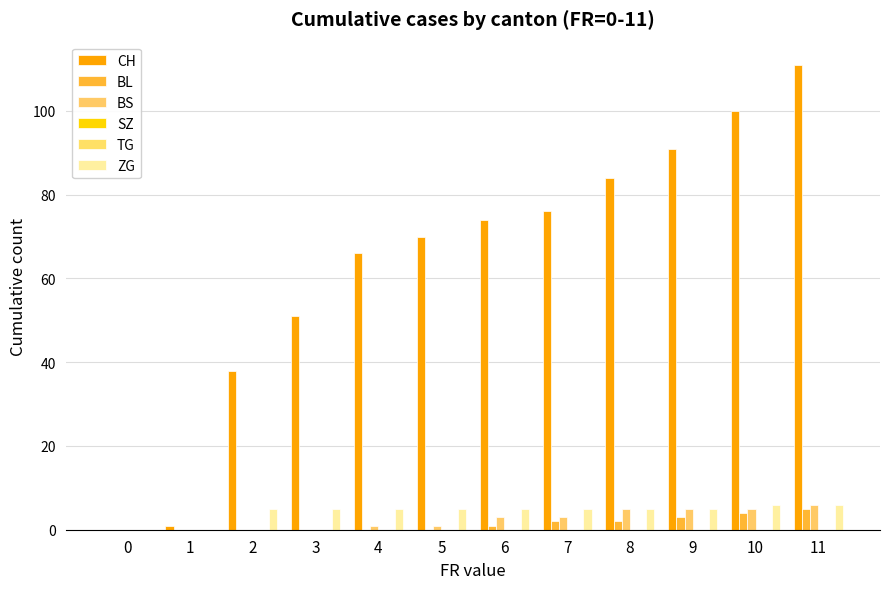

Which has a higher value, 9 or 3?

9